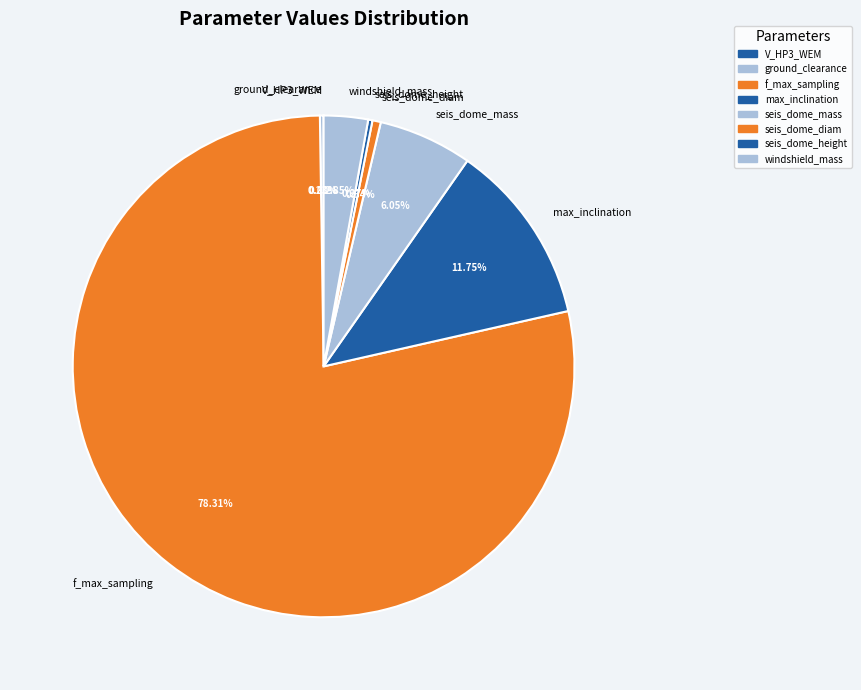

Does seis_dome_mass account for over 50% of the chart?

No